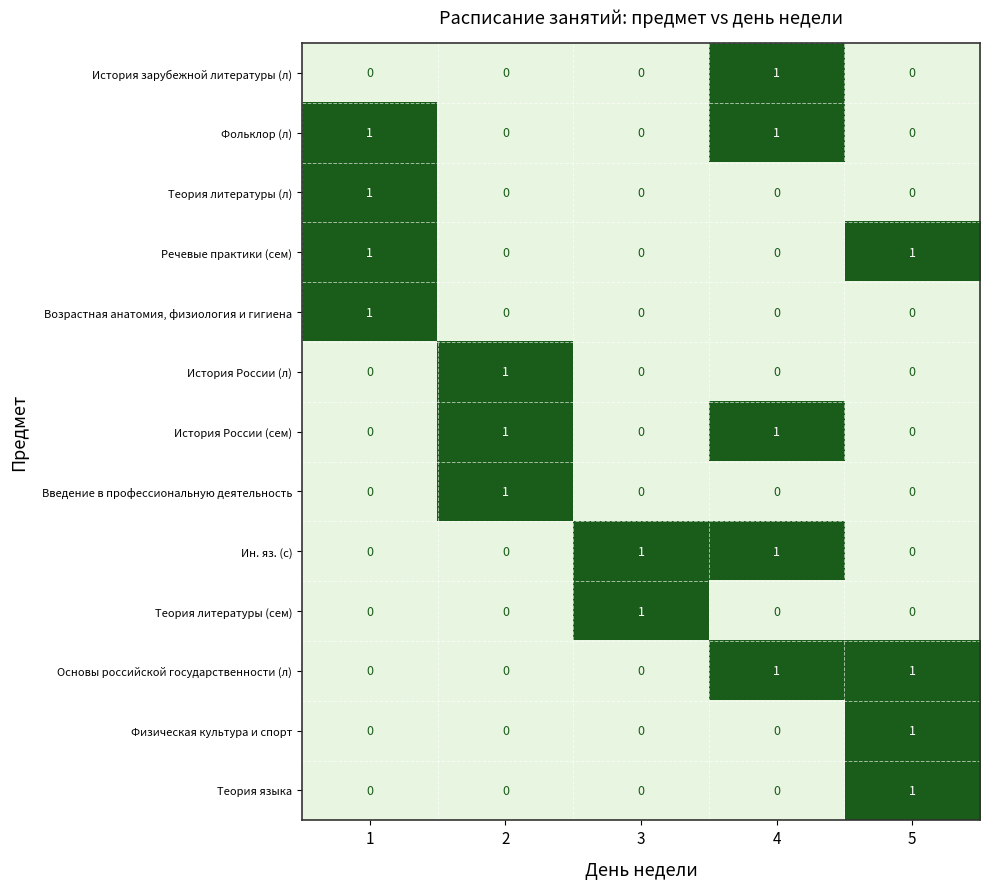

How many series are shown in this chart?

13